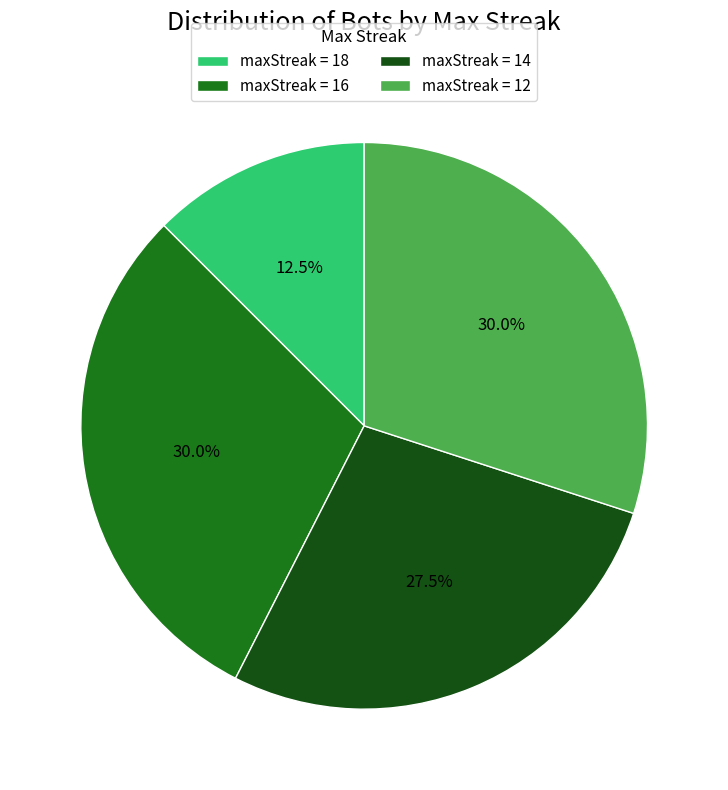

What is the smallest slice in the pie chart?

maxStreak = 18